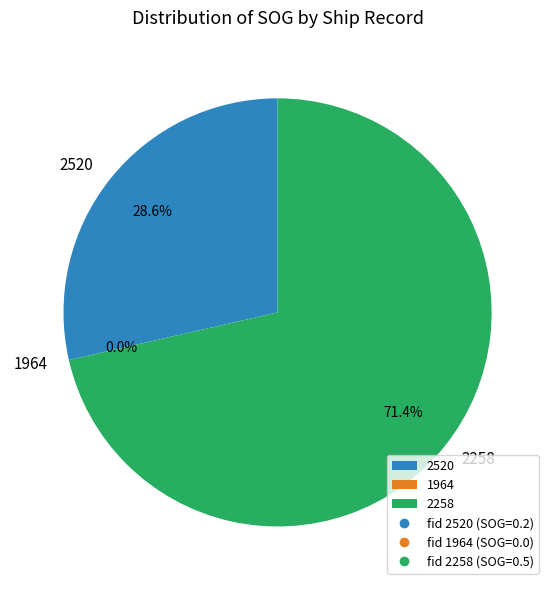

Count the number of slices in the pie.

3